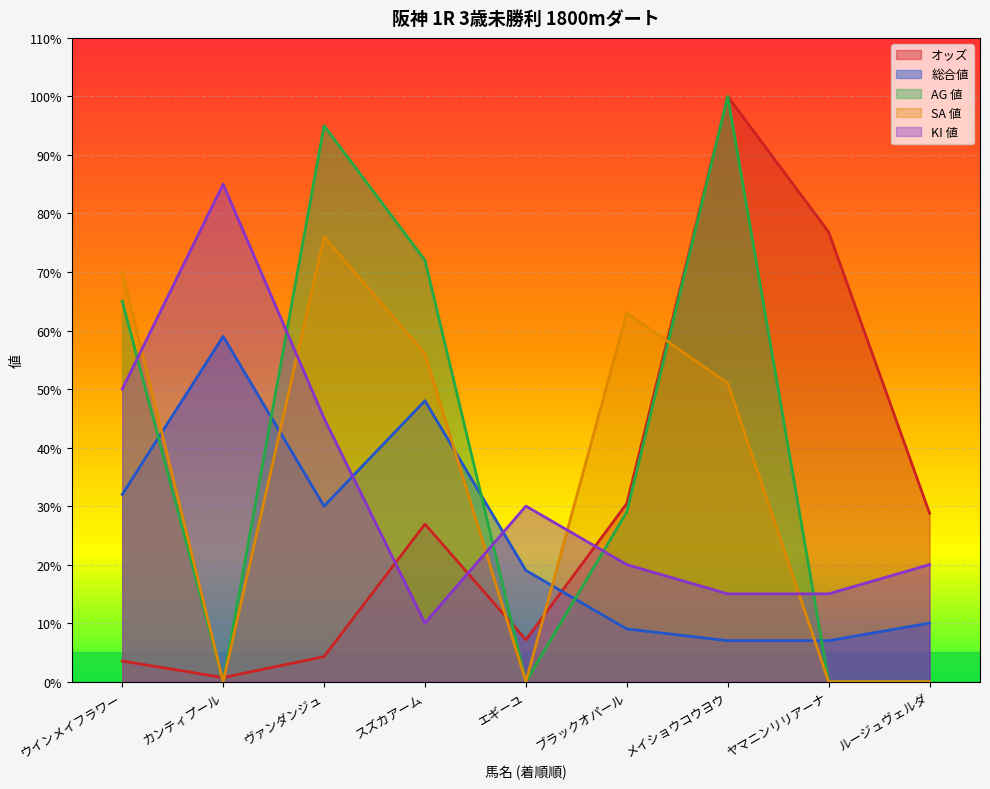

True or false: AG 値 and SA 値 cross at least once.

True